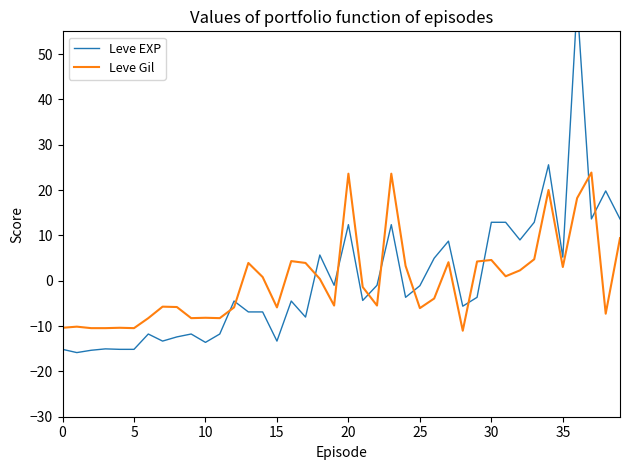

True or false: Leve EXP and Leve Gil intersect in this chart.

True